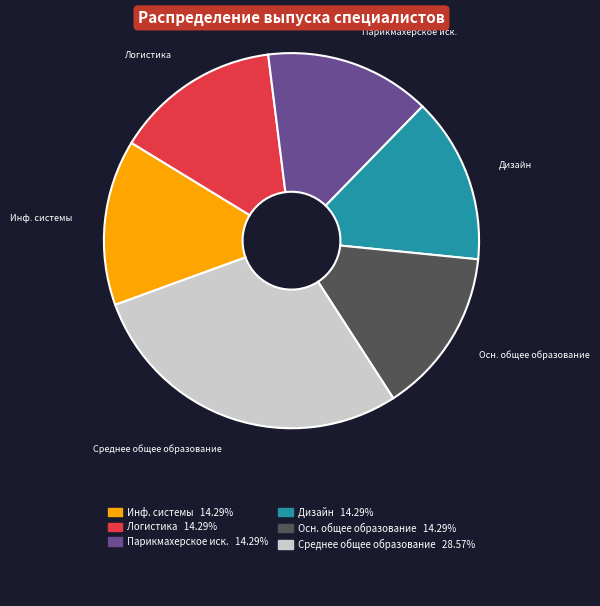

Is there any slice that represents more than half of the pie?

No